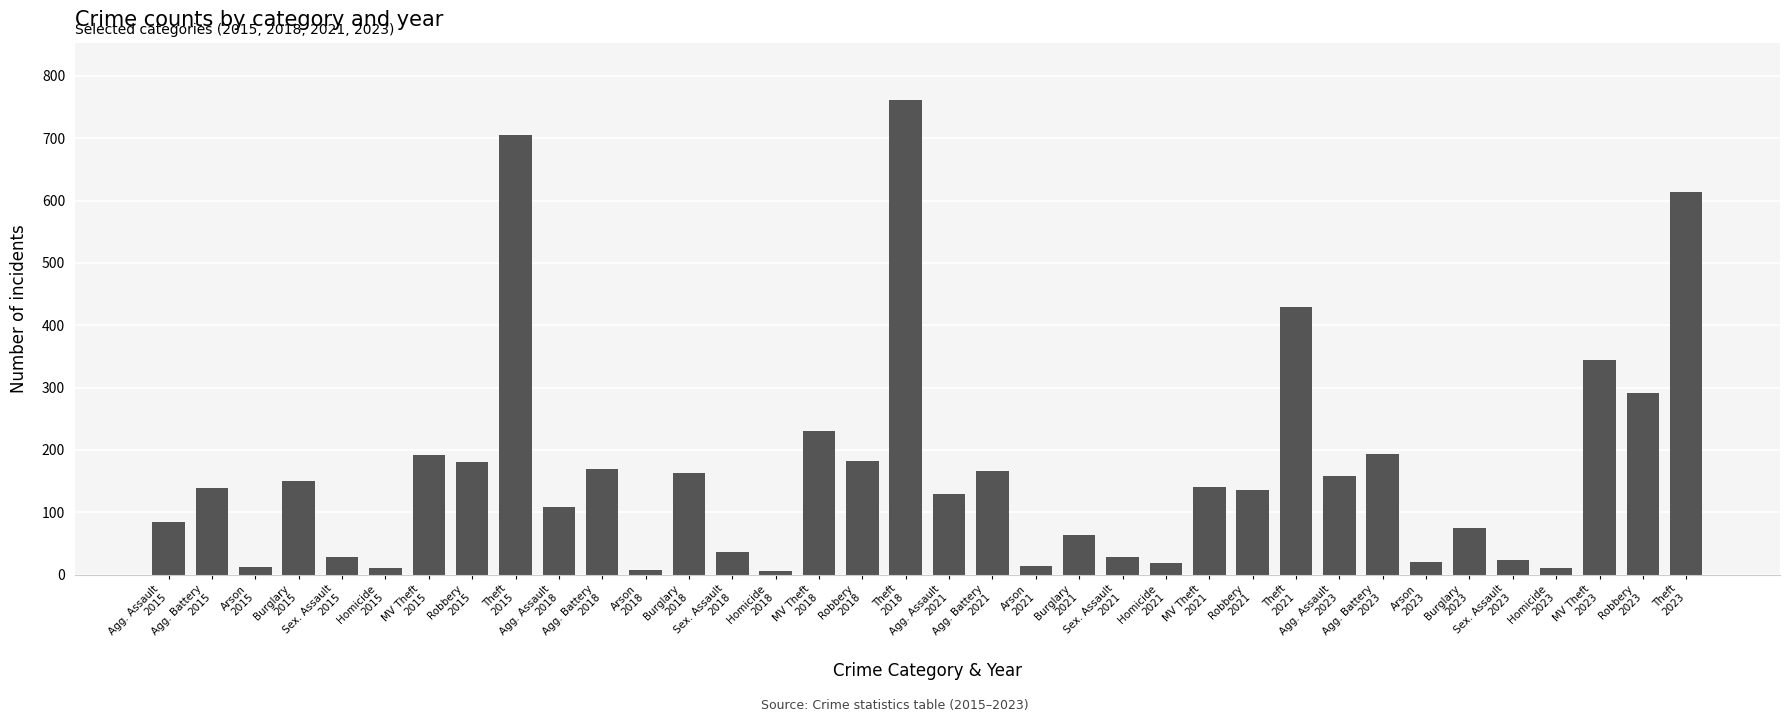

What is the difference between the maximum and minimum values?

756